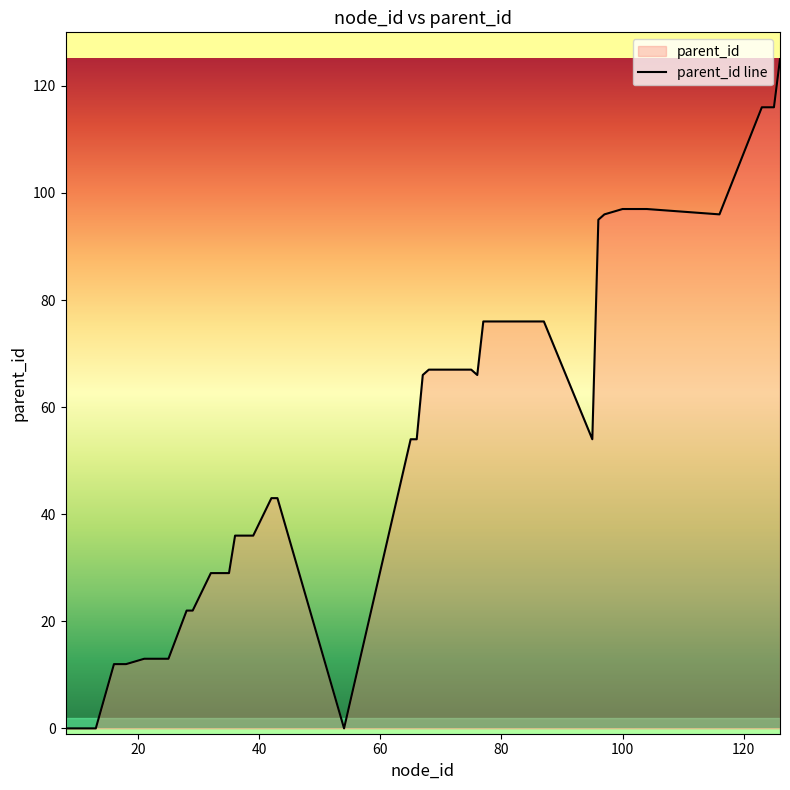

Reading right to left, extract all data points from this chart.

125	116	116	96	97	97	97	96	95	54	76	76	66	67	67	67	67	66	54	54	0	43	43	36	36	29	29	22	22	13	13	13	12	12	0	0	0